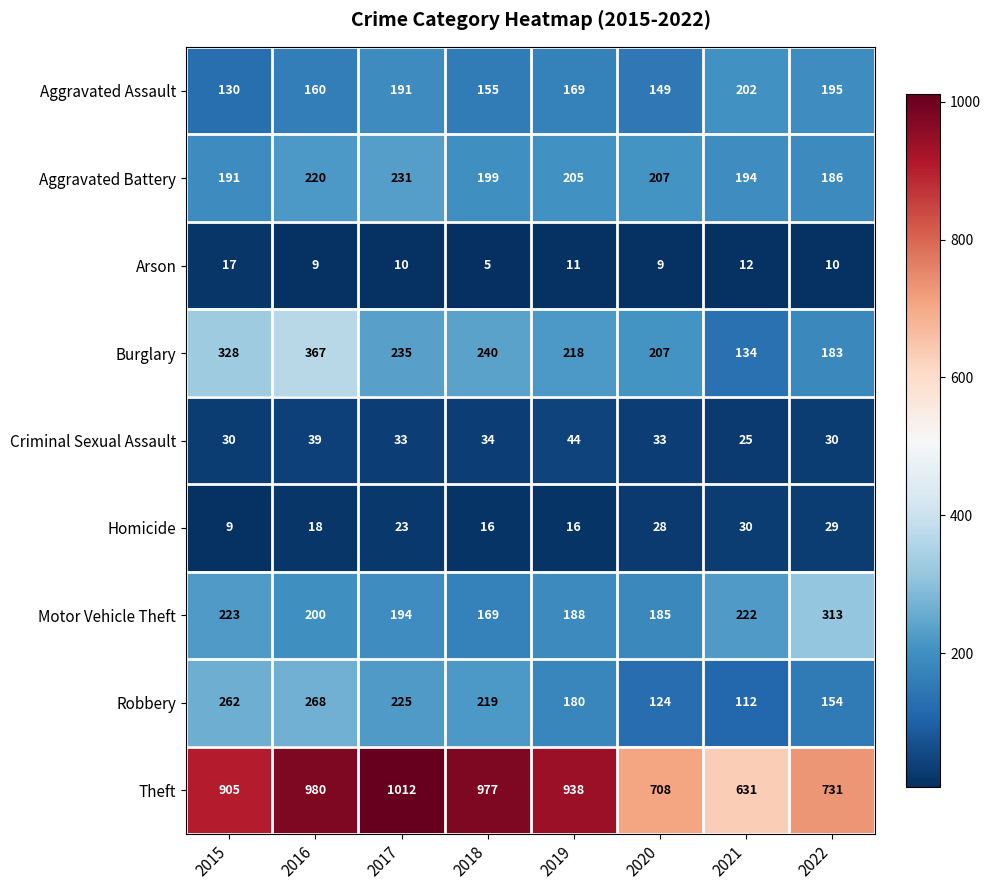

True or false: Robbery has a value of 262 at 2015.

True